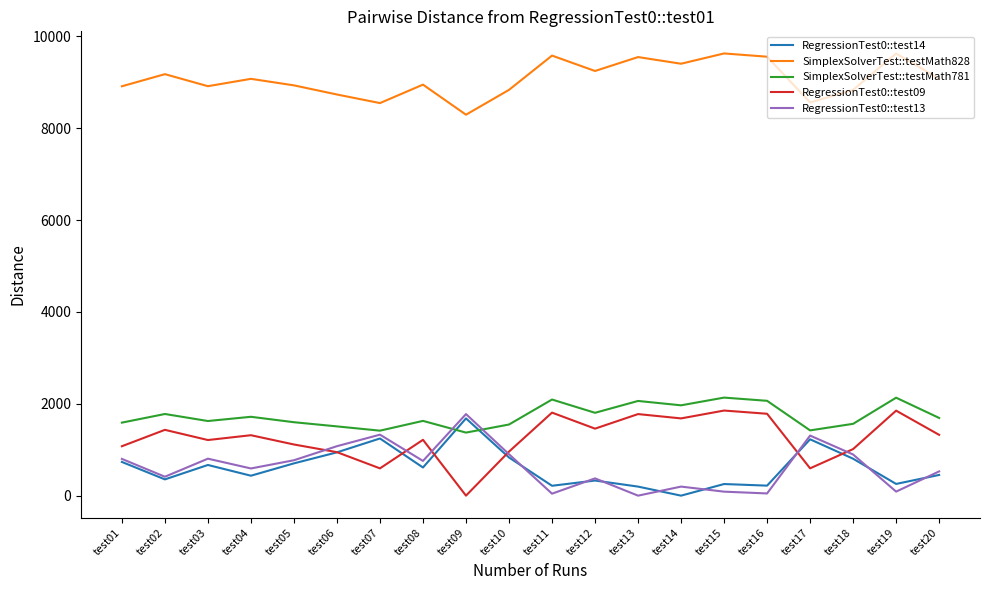

Is it true that SimplexSolverTest::testMath828 equals 8950 at test08?

True